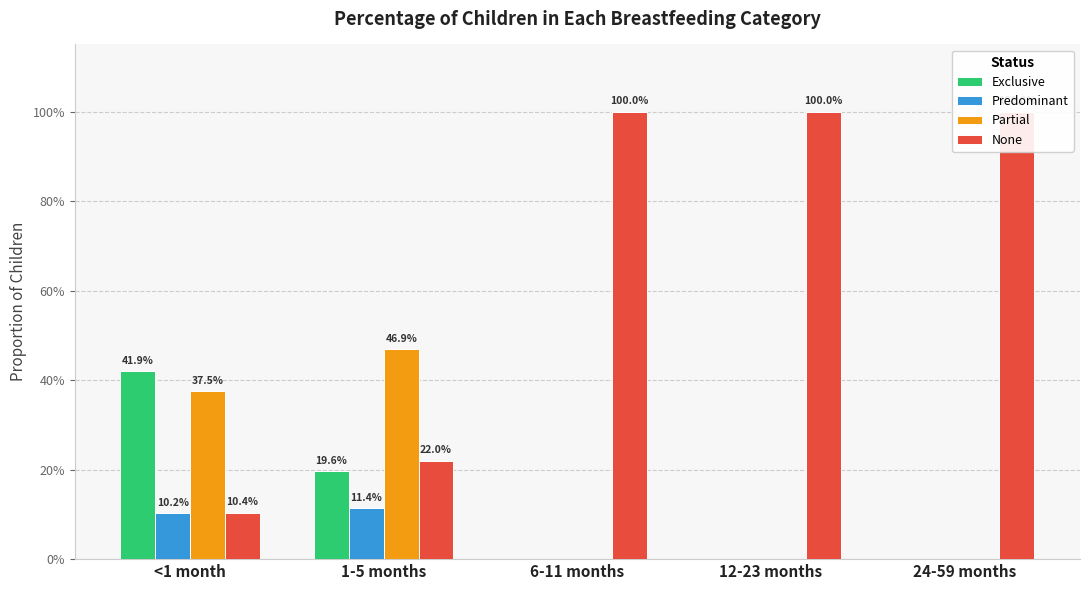

Reading left to right, list all the values displayed in this chart.

Exclusive: <1 month=0.4	1-5 months=0.2	6-11 months=0.0	12-23 months=0.0	24-59 months=0.0
Predominant: <1 month=0.1	1-5 months=0.1	6-11 months=0.0	12-23 months=0.0	24-59 months=0.0
Partial: <1 month=0.4	1-5 months=0.5	6-11 months=0.0	12-23 months=0.0	24-59 months=0.0
None: <1 month=0.1	1-5 months=0.2	6-11 months=1.0	12-23 months=1.0	24-59 months=1.0